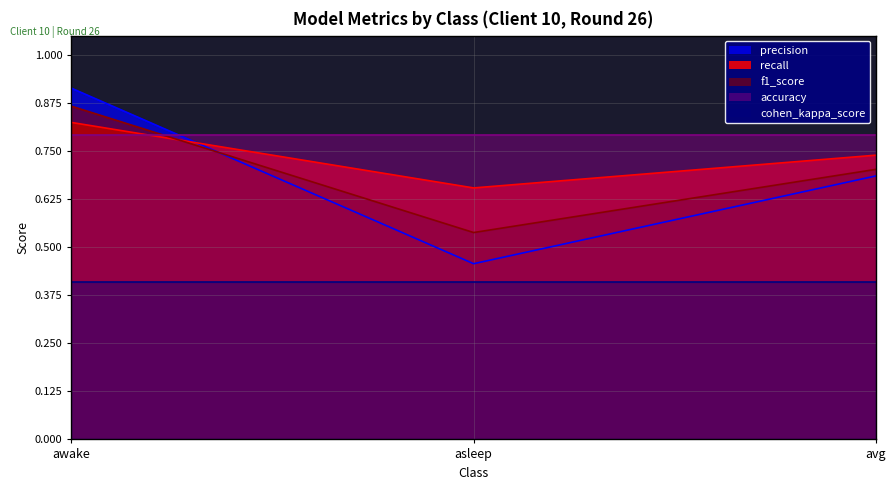

What is the minimum value for recall?

0.7